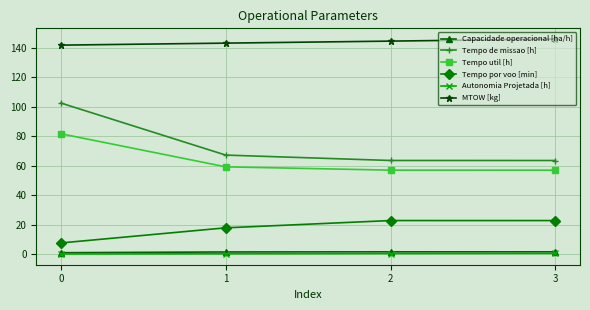

Does the chart display data point markers on the line(s)?

Yes